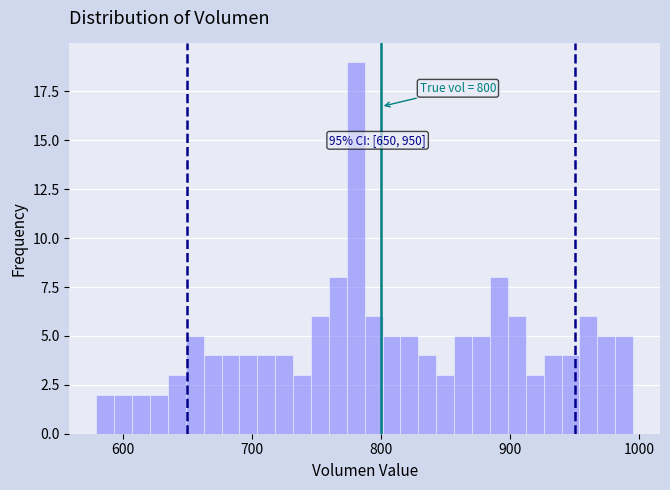

Read against the x-axis, roughly where is the centre of the tallest bar?

780